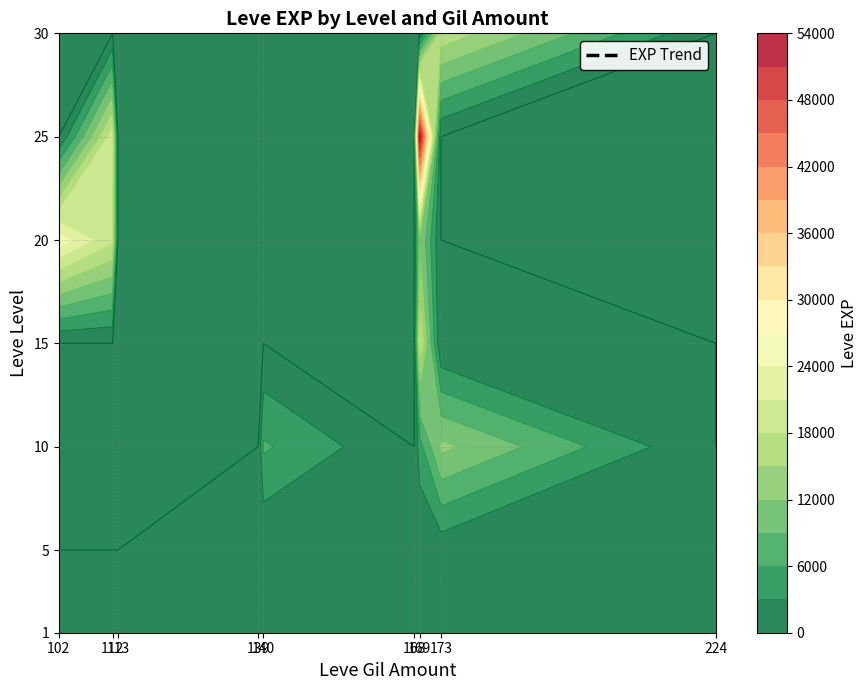

At which label is 20 closest to 12840?

169